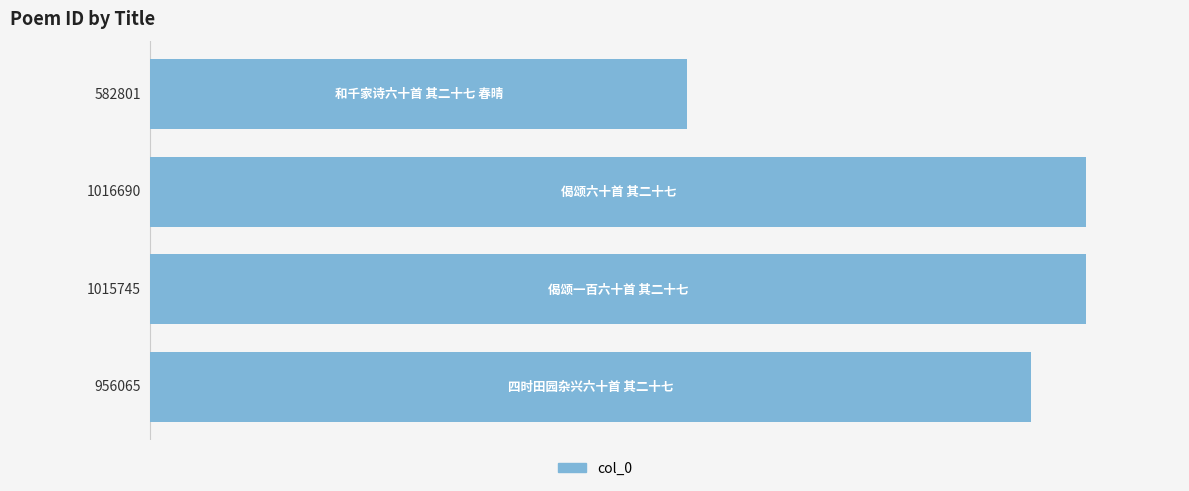

What is the average value?

892825